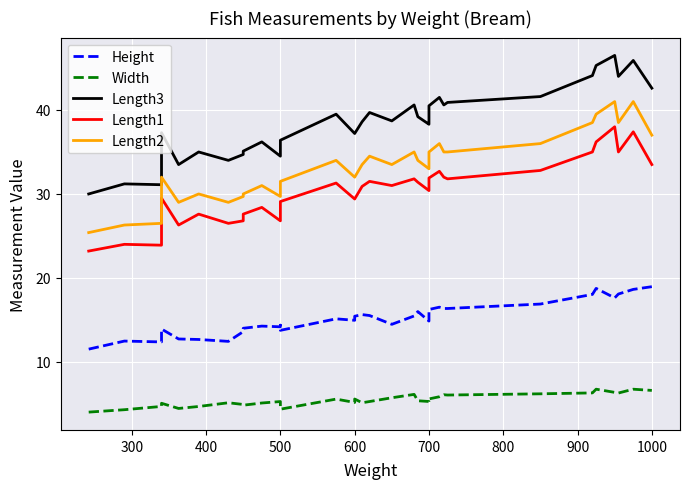

What is the minimum value for Height?

11.5